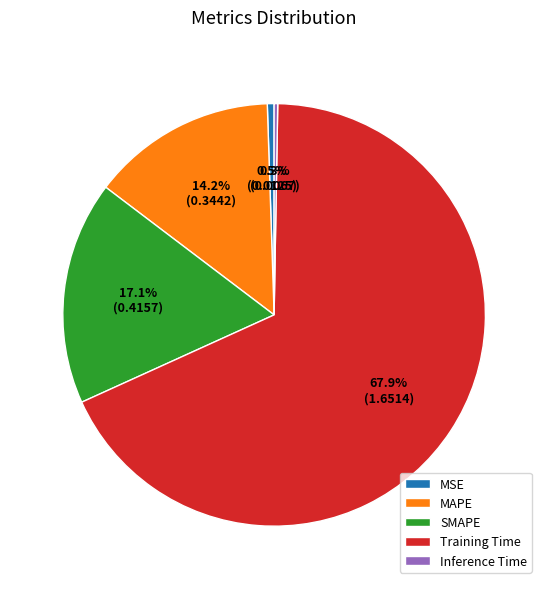

What is the largest slice in the pie chart?

Training Time